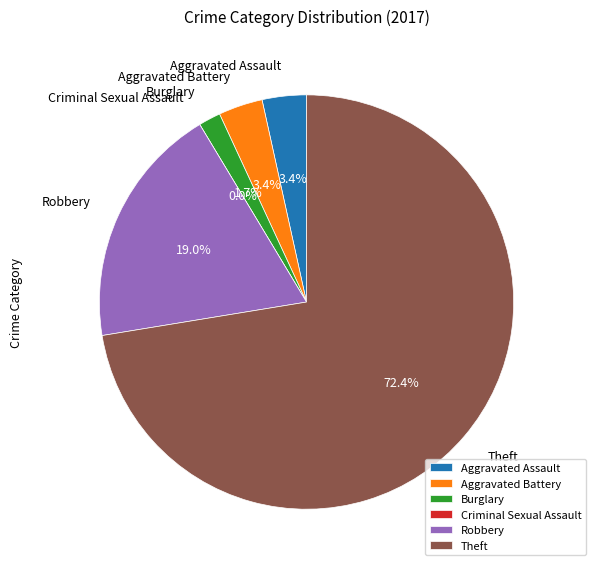

The Aggravated Assault slice represents 3% of the pie. True or false?

True